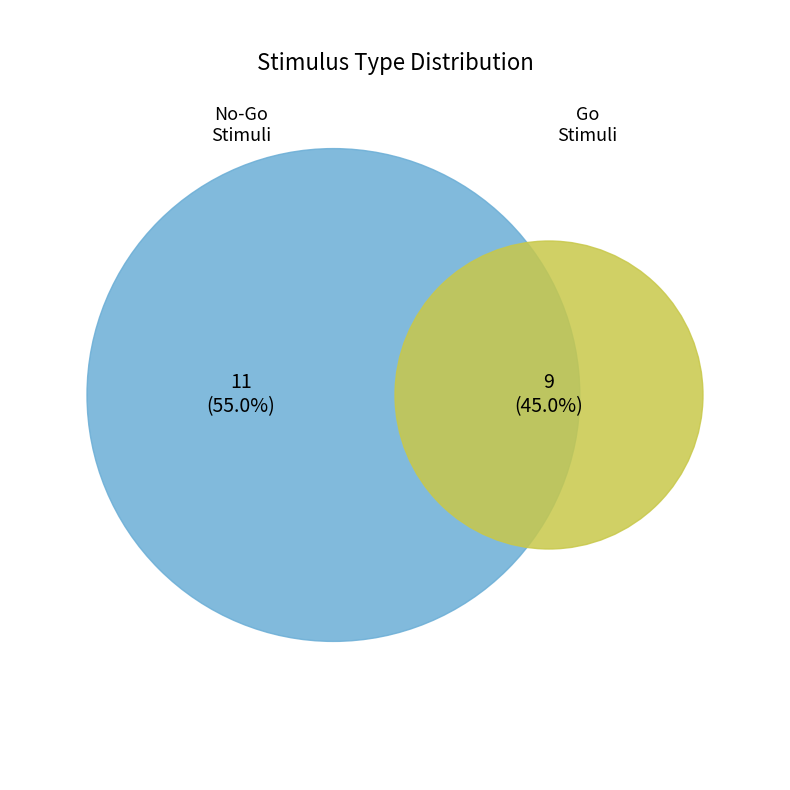

What is the change in value from no-go (match=0) to go (match=1)?

-2